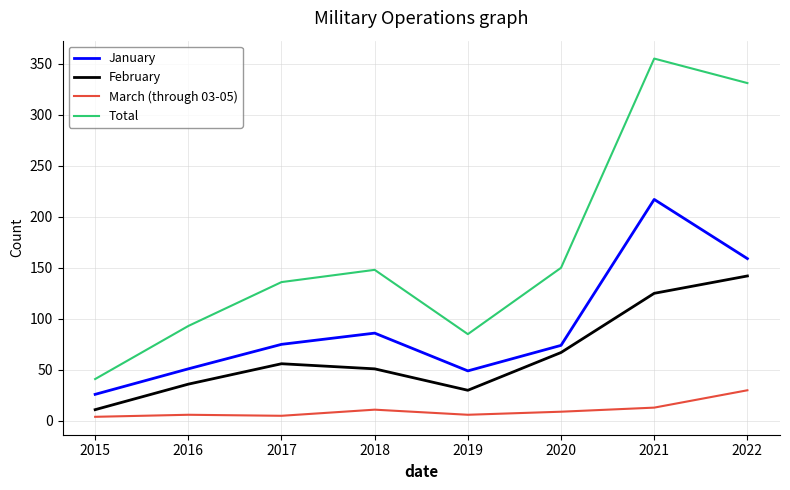

Between 2018 and 2021, which series saw the biggest shift?

Total